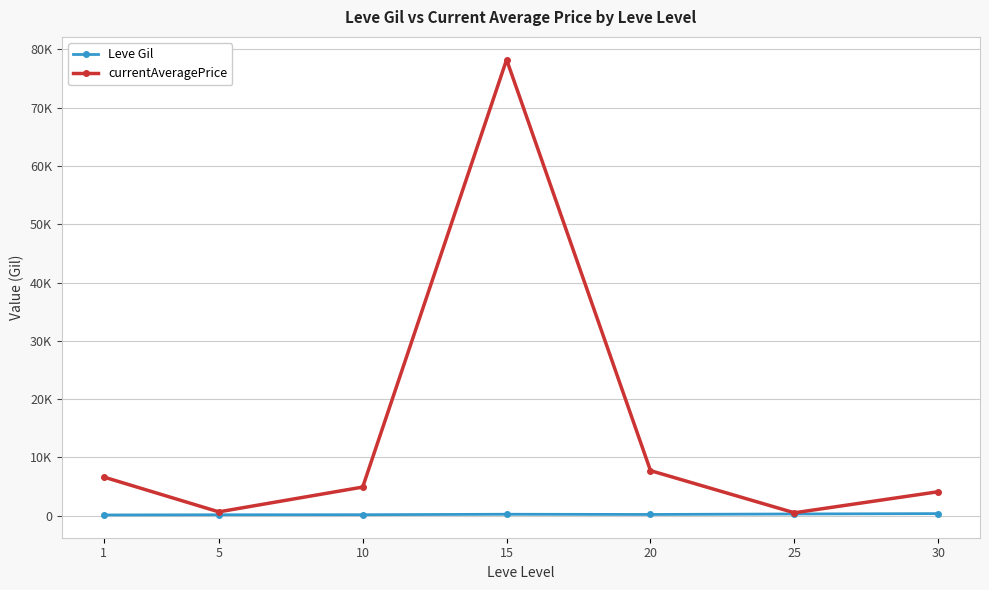

What are all the series names shown in the legend?

Leve Gil, currentAveragePrice